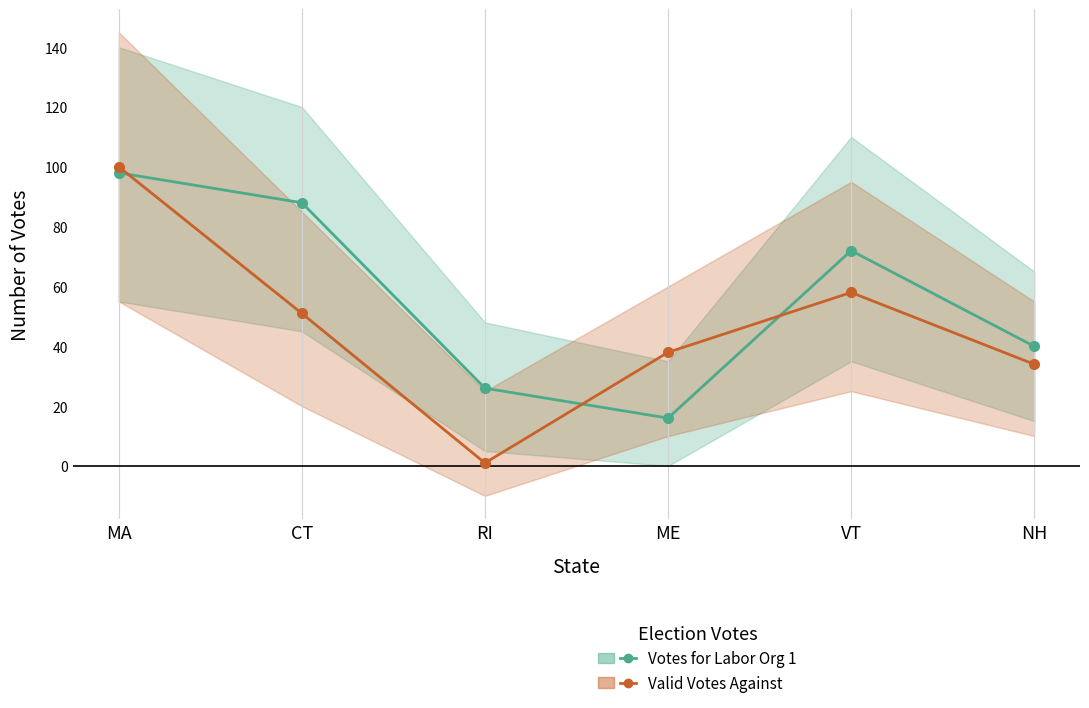

Which series has the largest total across all categories?

Votes for Labor Org 1